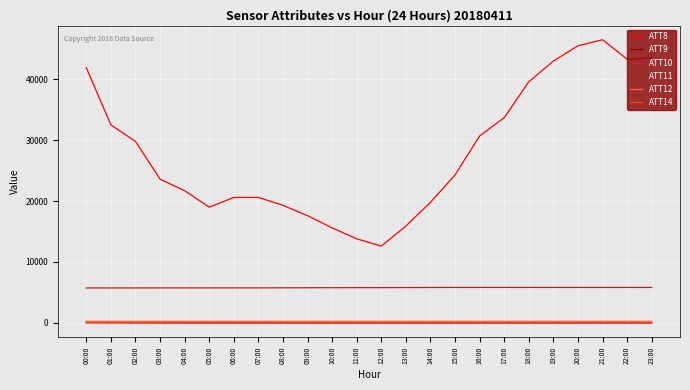

What is the maximum value shown in the chart?

46500.0